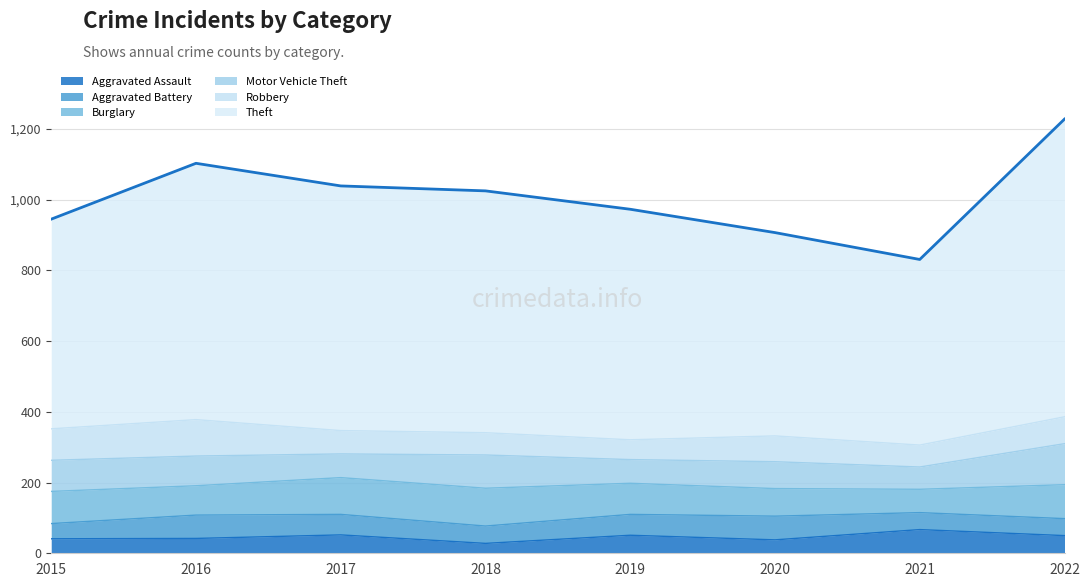

True or false: Robbery has more than 1 interior local peaks.

True